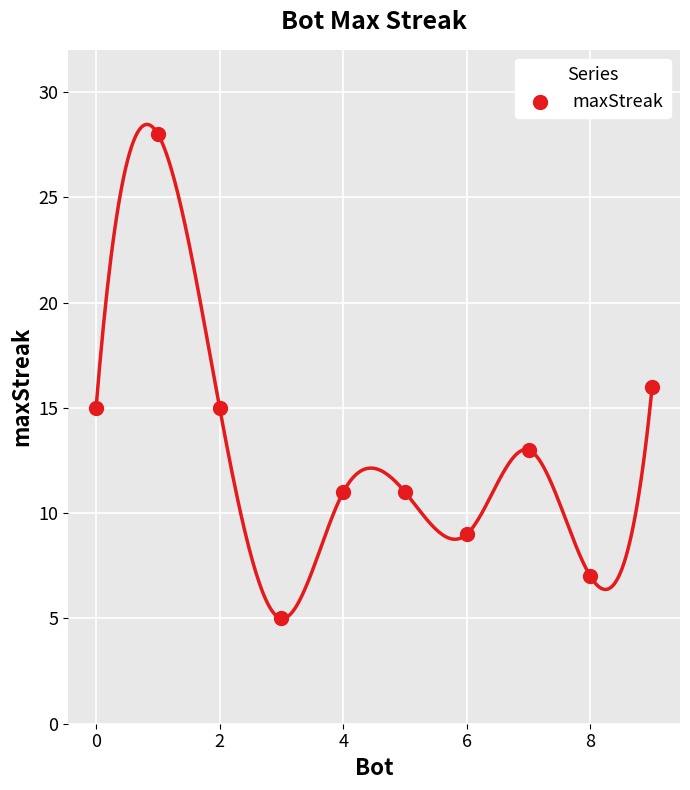

What is the range of Y values (max minus min)?

23